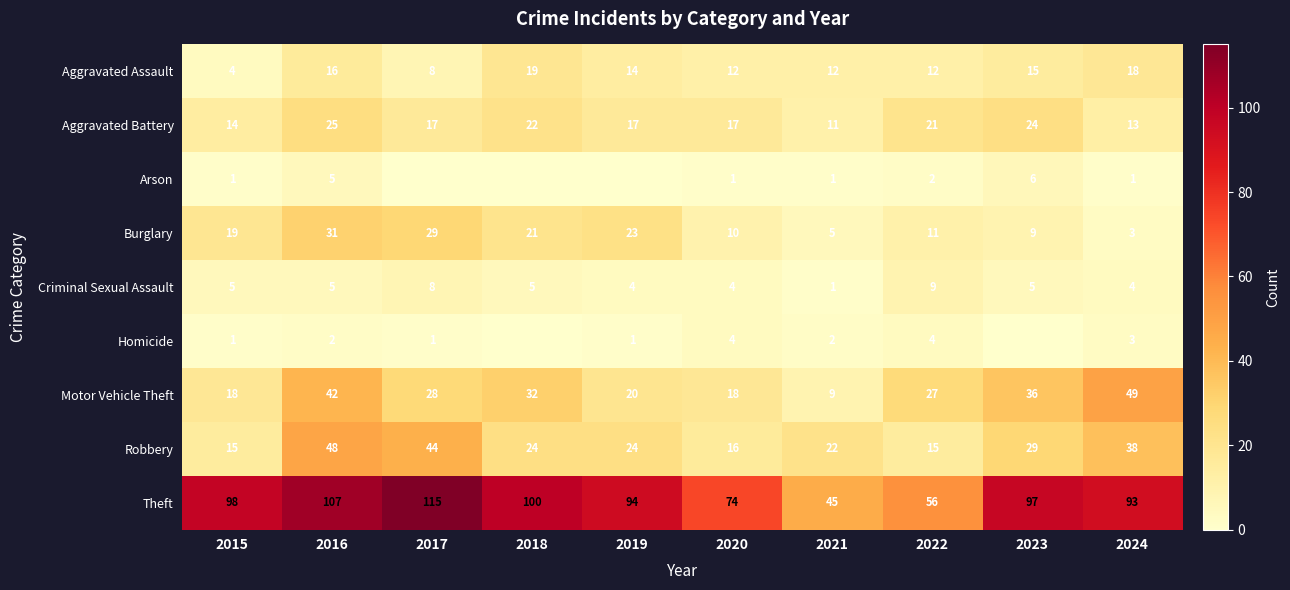

What is the total value across all series at 2016?

281